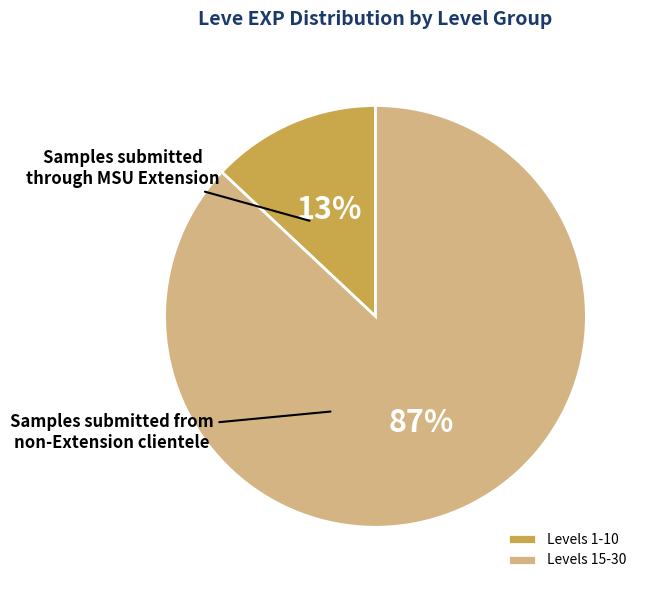

Is there a majority slice in this chart?

Yes